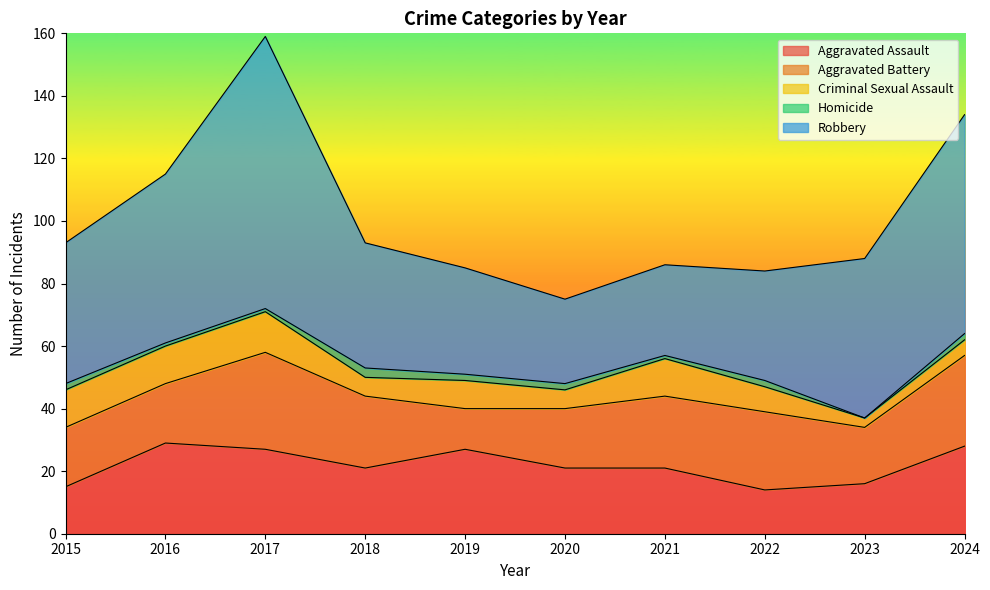

True or false: Homicide and Aggravated Battery intersect in this chart.

False